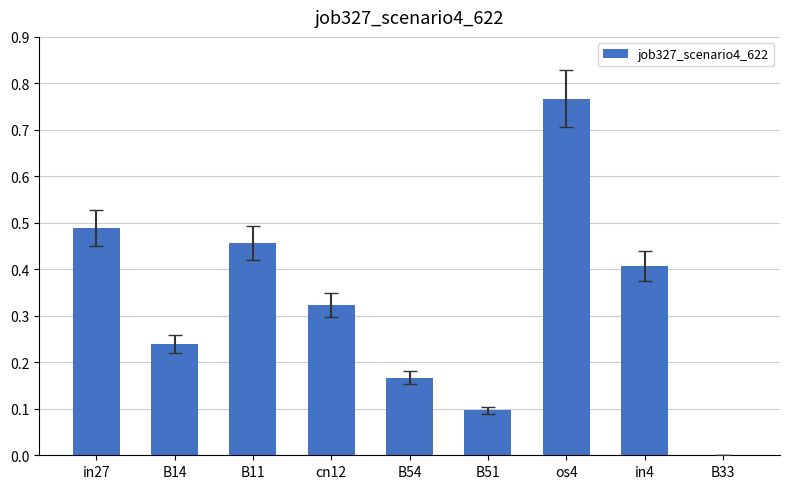

What is the sum of all values?

2.9